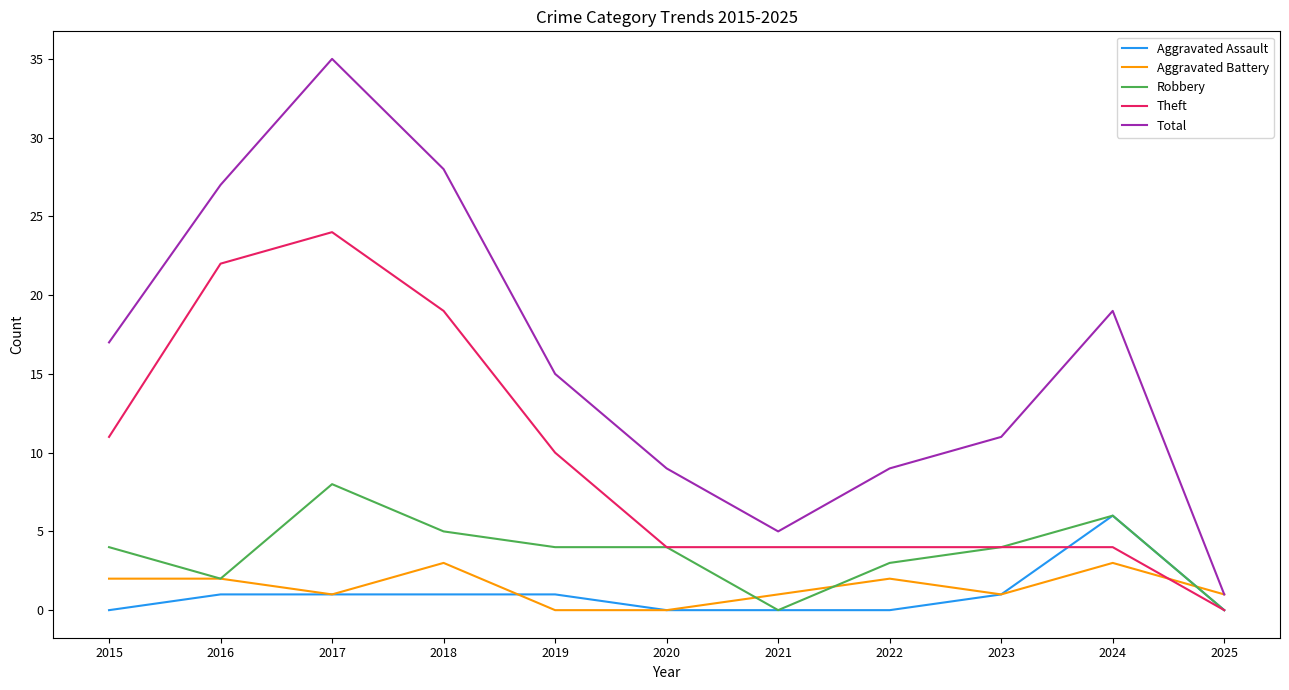

What are all the series names shown in the legend?

Aggravated Assault, Aggravated Battery, Robbery, Theft, Total